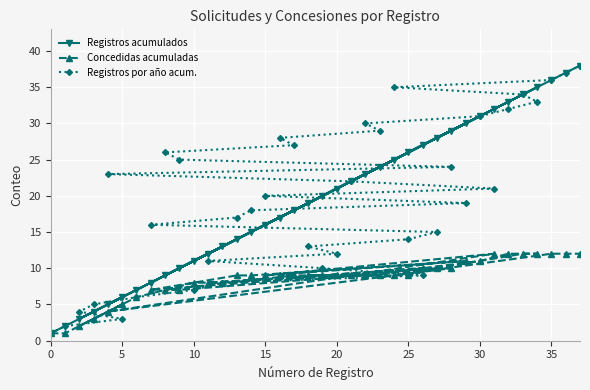

What is the greatest value displayed?

38